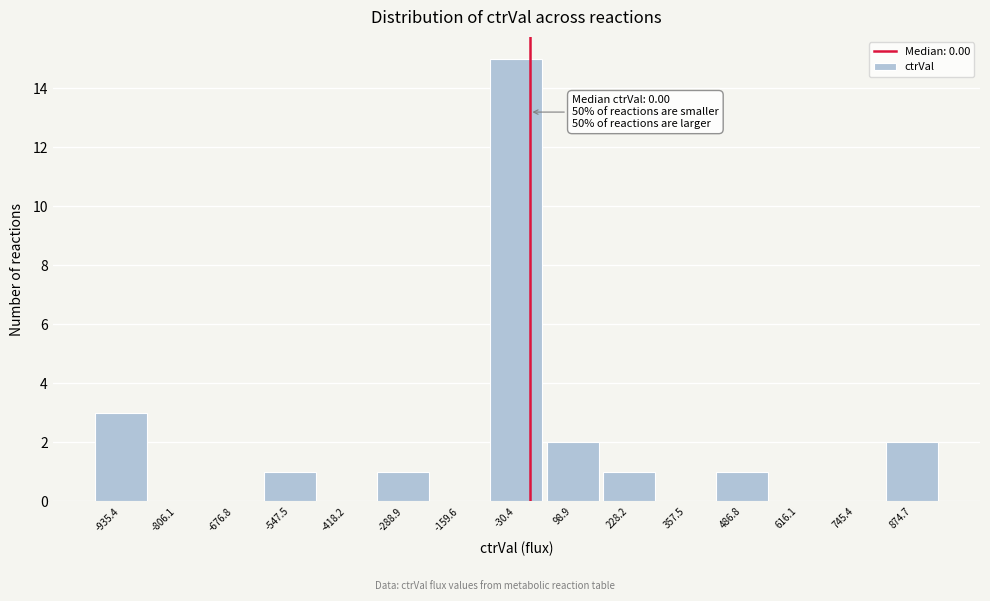

Over which range of the x-axis is the bar tallest?

-100 to 40